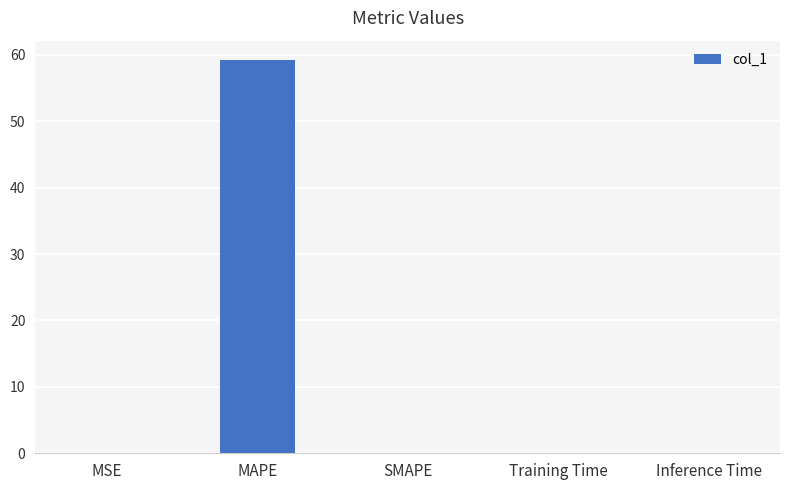

What is the sum of all values?

59.2